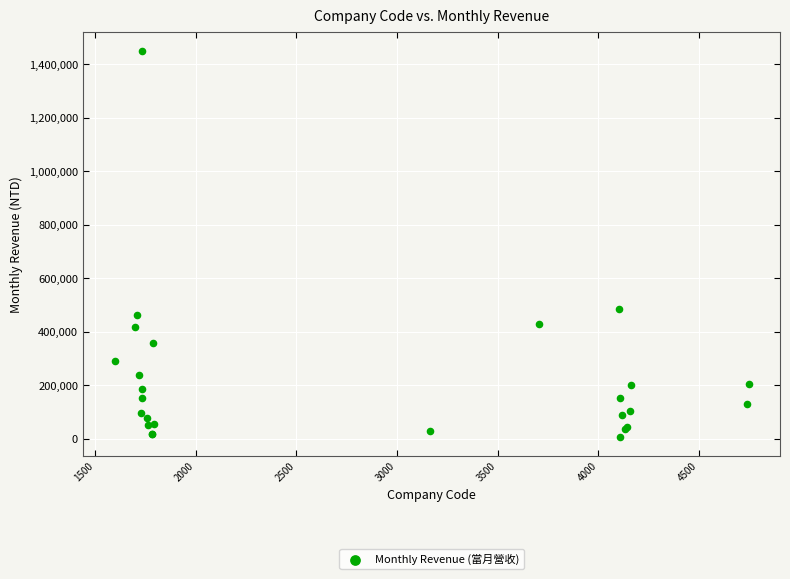

What Y value in the scatter plot is closest to 729438?

486424